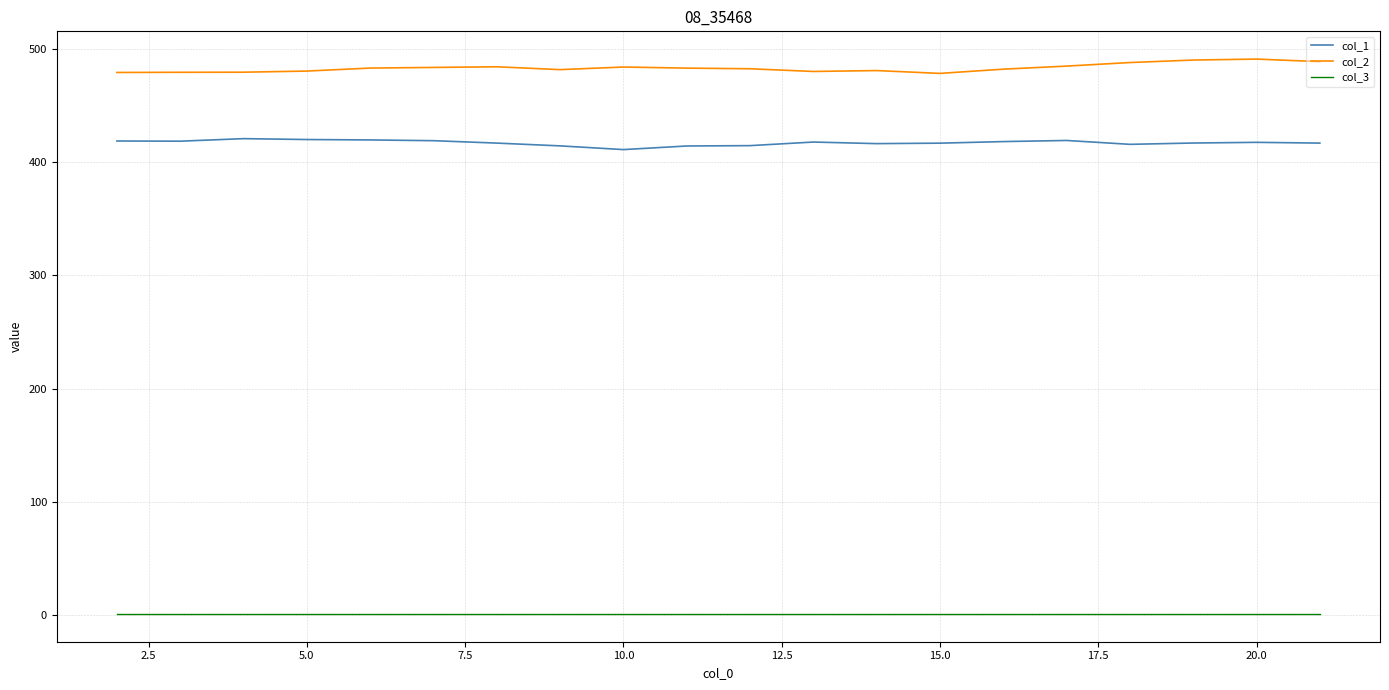

True or false: col_2 and col_3 cross at least once.

False